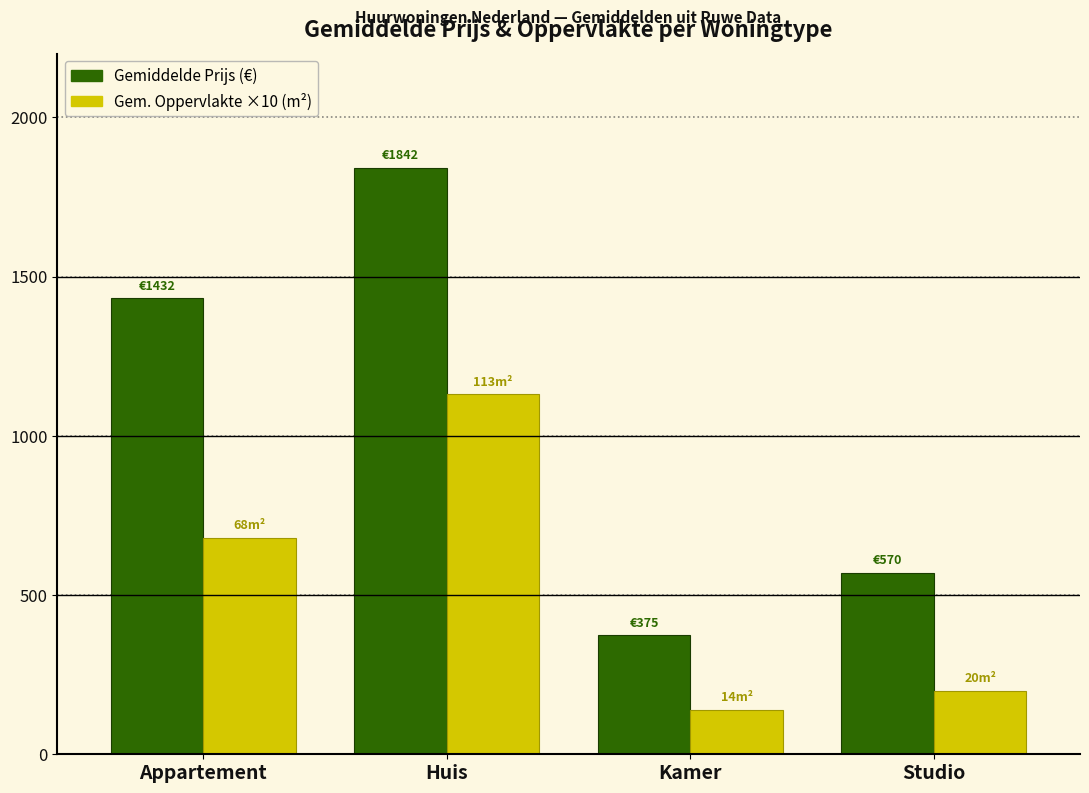

Is the value of Gem. Oppervlakte ×10 (m²) at Kamer greater than the value of Gemiddelde Prijs (€) at Huis?

No